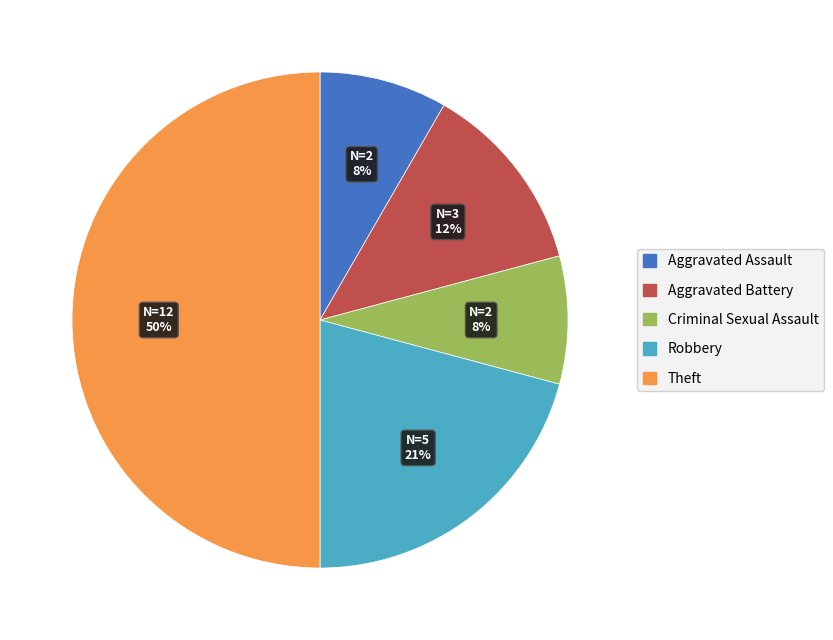

To the nearest percent, what is the difference between the largest and smallest slice percentages?

42%